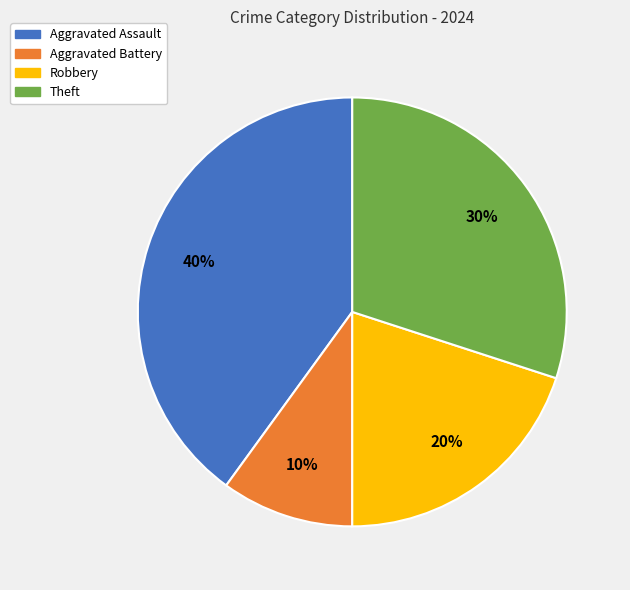

Combined, do Robbery and Aggravated Battery account for over 50%?

No